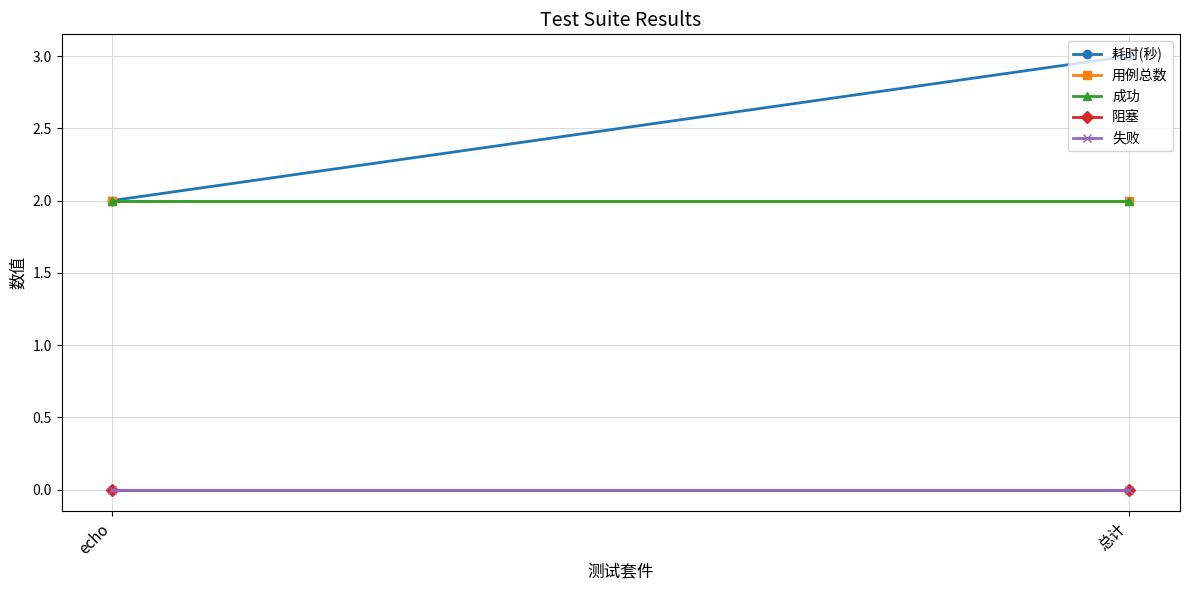

What is the sum of all 耗时(秒) values?

5